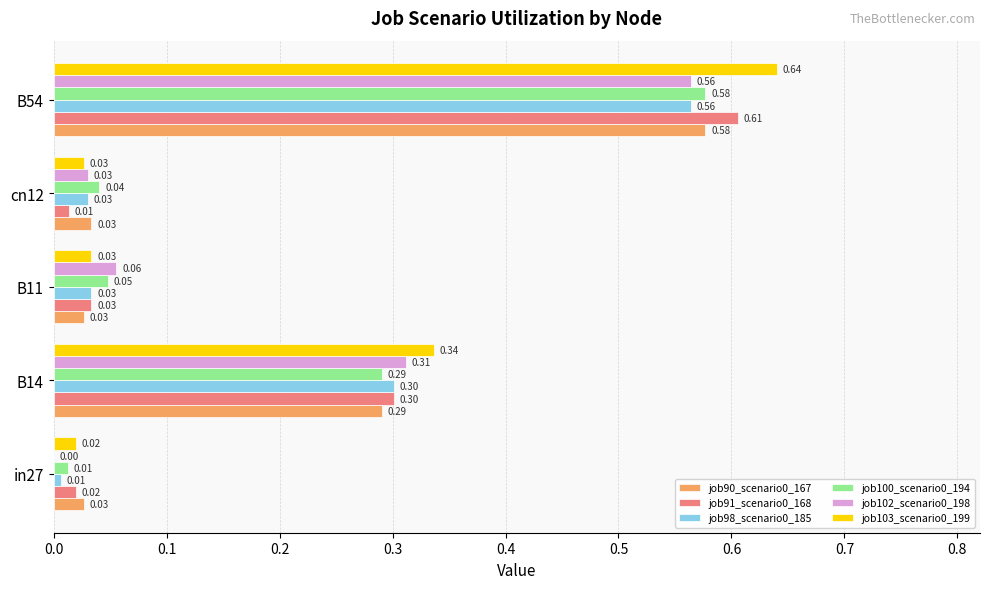

Is the value of job91_scenario0_168 at B54 greater than the value of job102_scenario0_198 at in27?

Yes